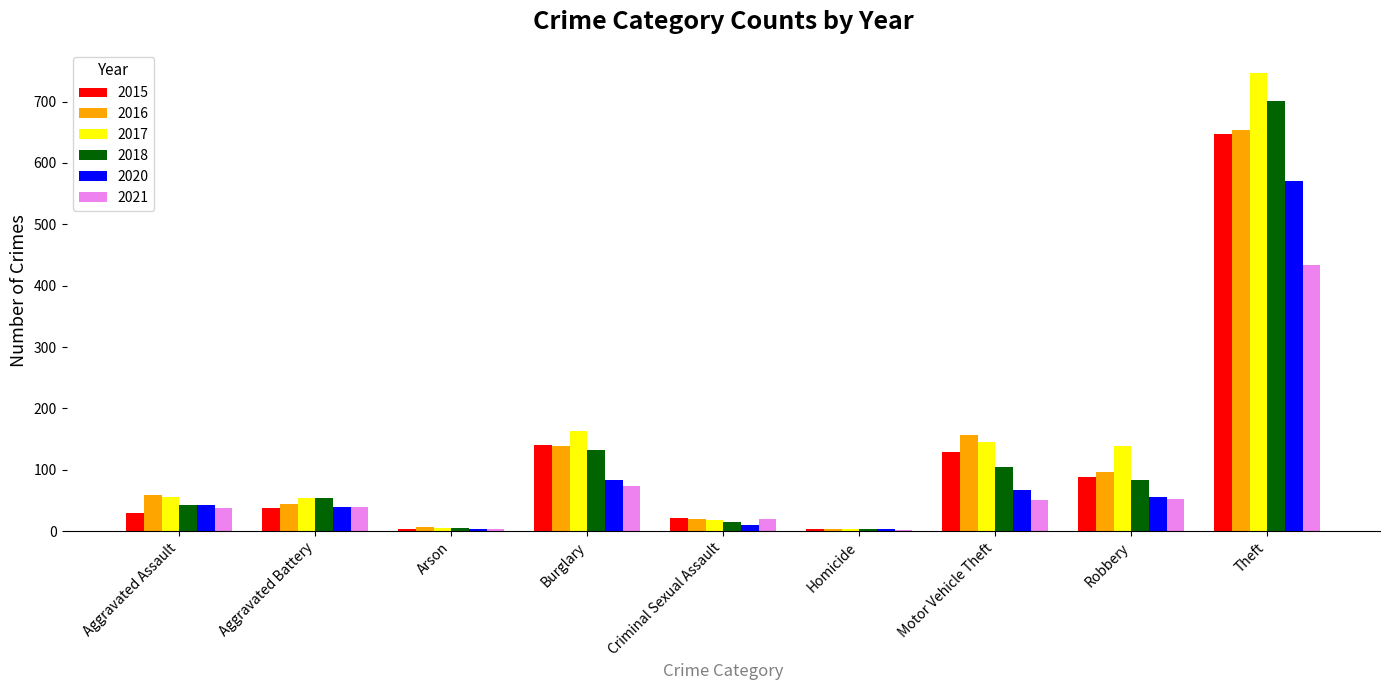

At which label is 2020 closest to 287?

Burglary